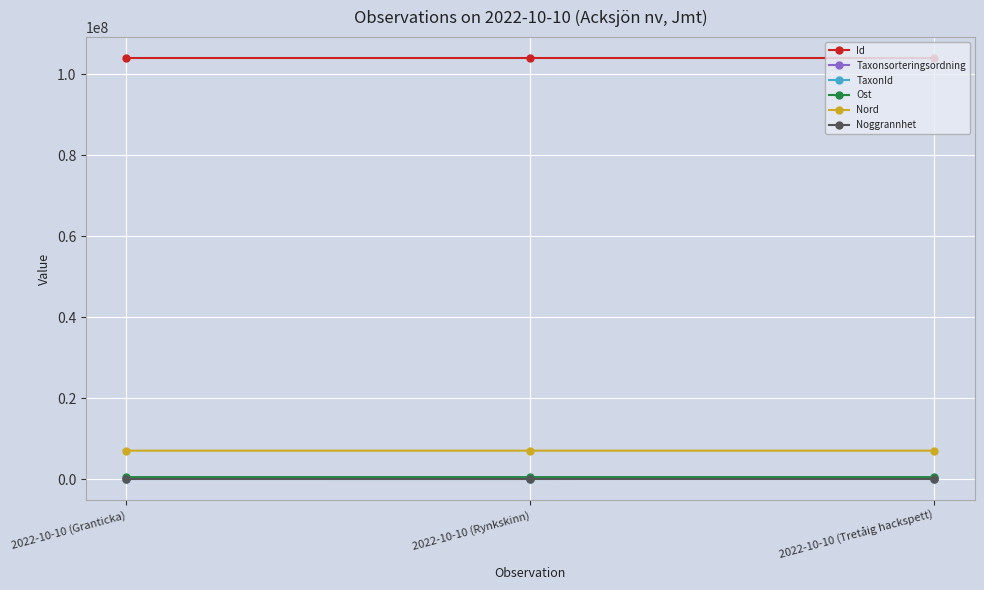

What is the greatest value displayed?

104036156.0